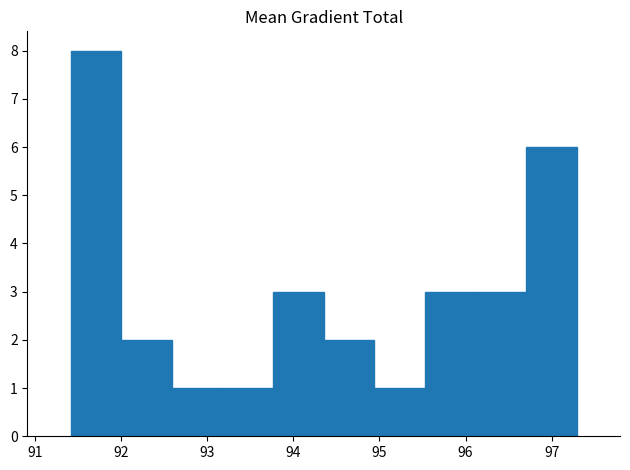

Reading left to right, transcribe this chart: for each bar, give the range it covers on the x-axis and its height. Neither the bar edges nor the heights are printed on the chart, so give them approximately, as read against the axes.

91.4 to 92.0: 8
92.0 to 92.6: 2
92.6 to 93.2: 1
93.2 to 93.8: 1
93.8 to 94.4: 3
94.4 to 94.9: 2
94.9 to 95.5: 1
95.5 to 96.1: 3
96.1 to 96.7: 3
96.7 to 97.3: 6